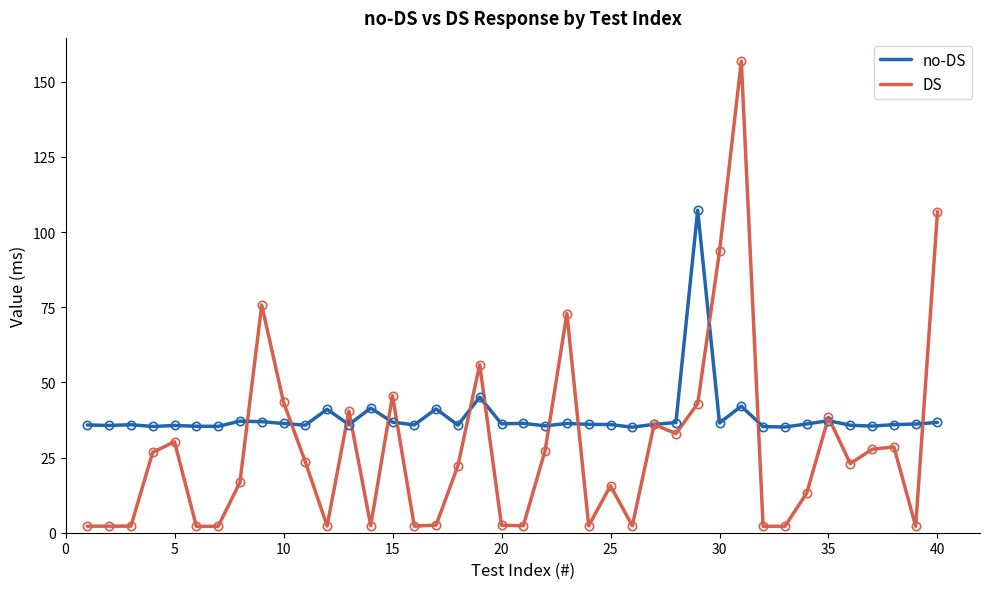

Which series has the largest range (max minus min)?

DS